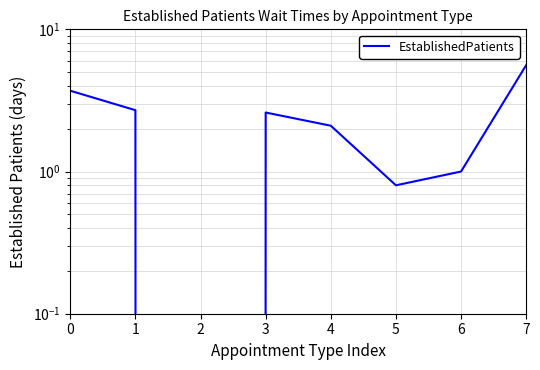

At which label is the value closest to 2?

4